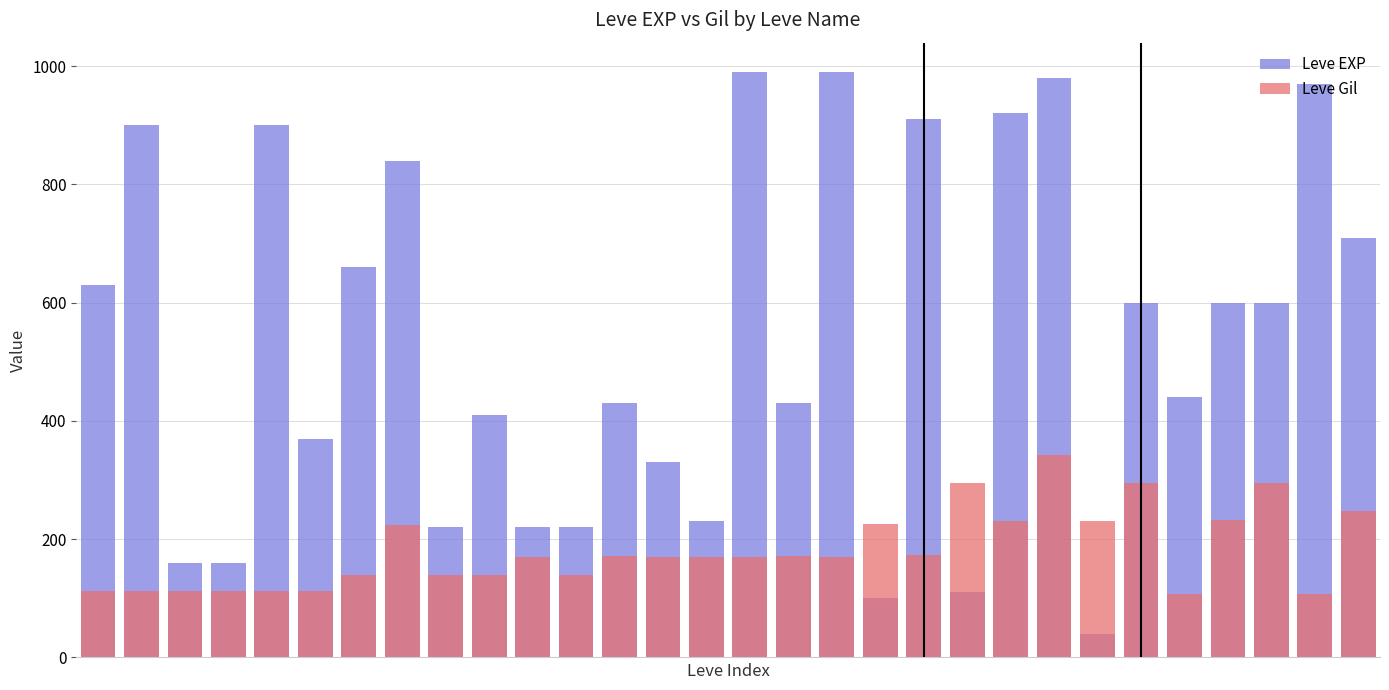

Rank the series by their average value, from lowest to highest.

Leve Gil, Leve EXP